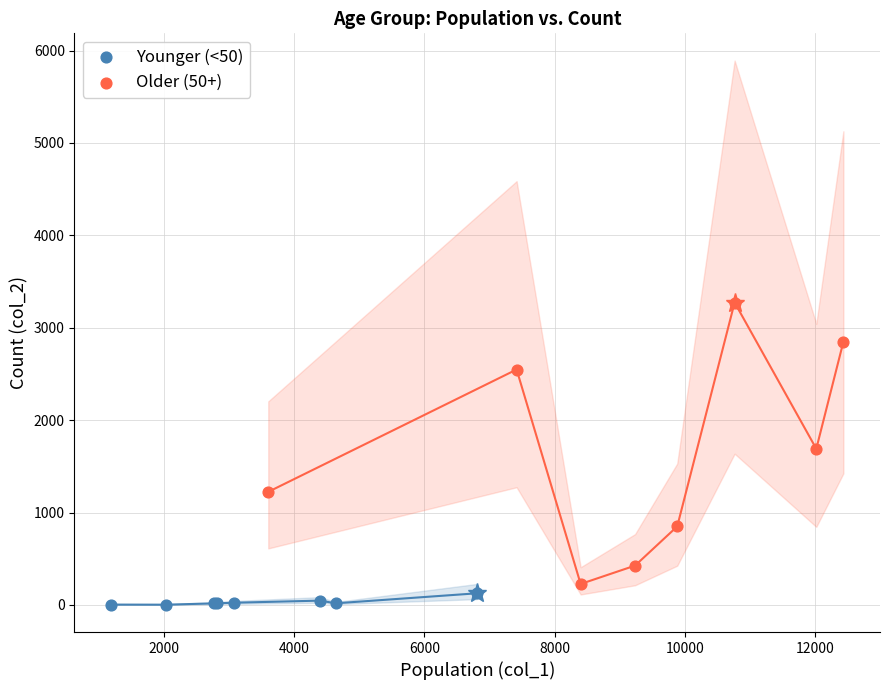

Which series reaches the minimum Y coordinate?

Younger (<50)